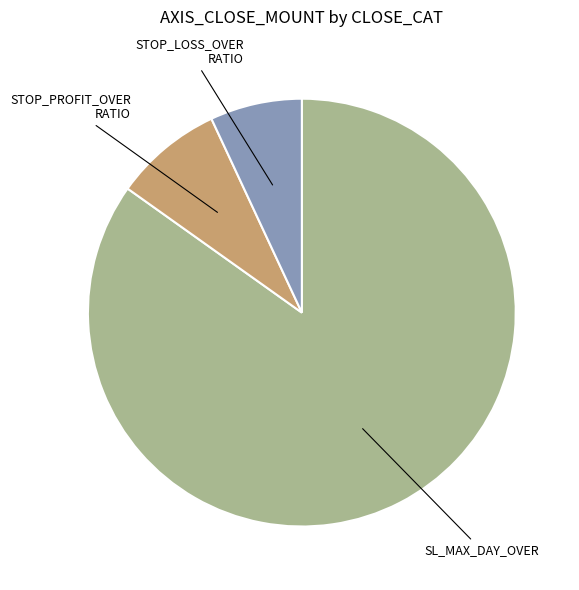

Count the number of slices in the pie.

3